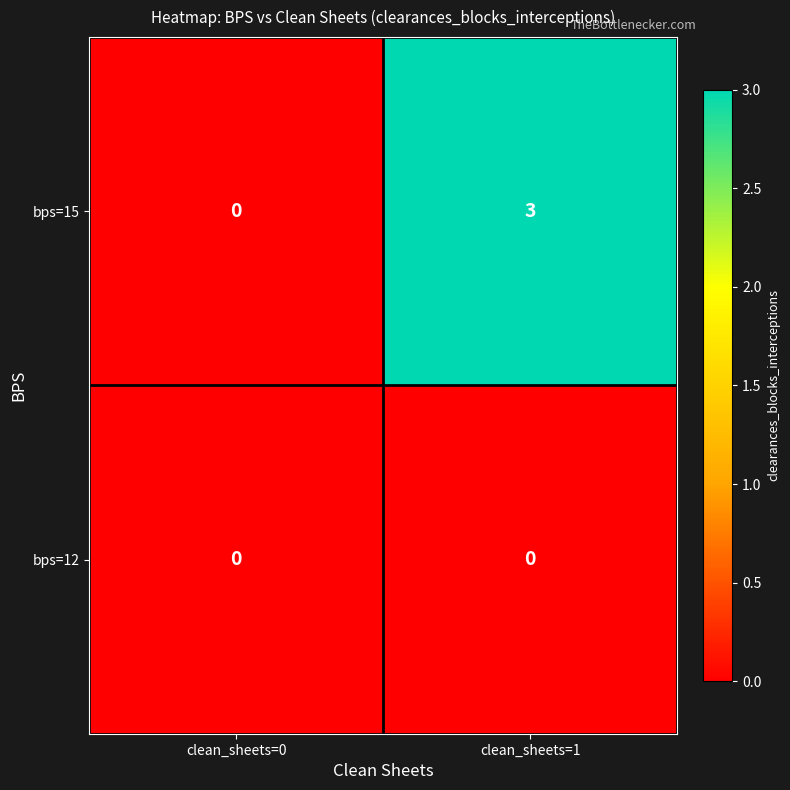

List the series in order of their peak value, highest first.

bps=15, bps=12